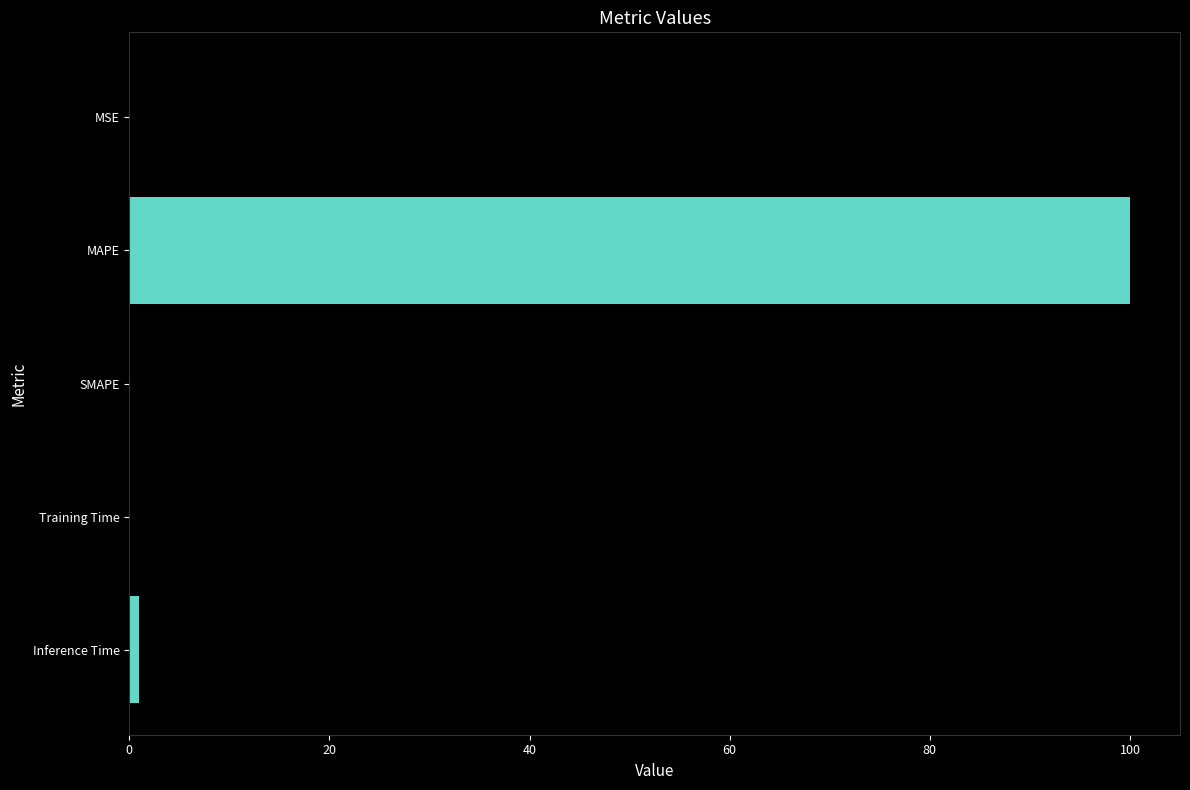

What value does the data have at MAPE?

100.0